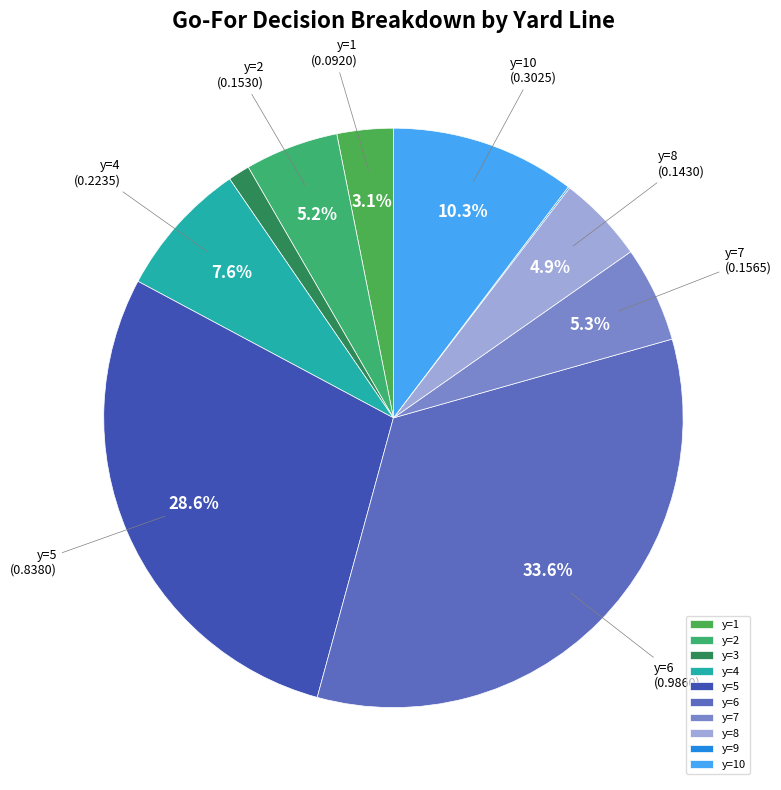

Do y=10 and y=4 together represent more than half of the pie?

No